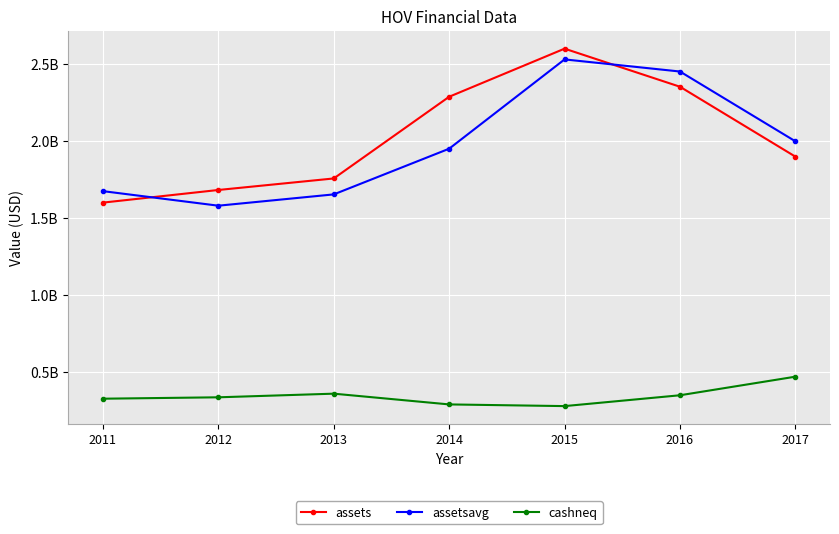

What is the spread (max minus min) of values at 2015?

2322031000